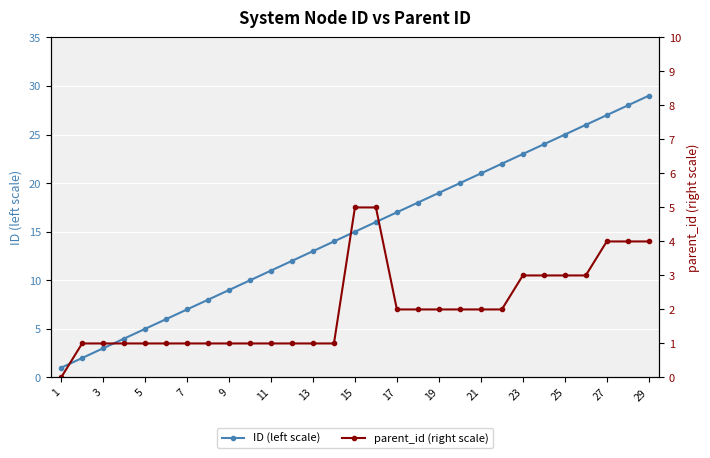

Is this an area chart (filled region under the line)?

No